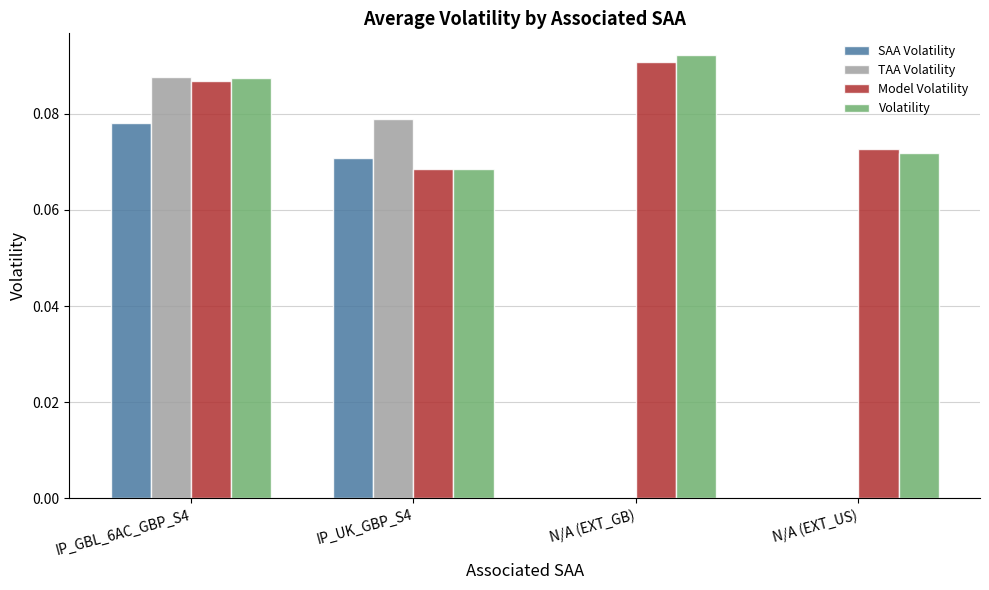

What is the sum of the Model Volatility values at IP_GBL_6AC_GBP_S4 and IP_UK_GBP_S4?

0.2